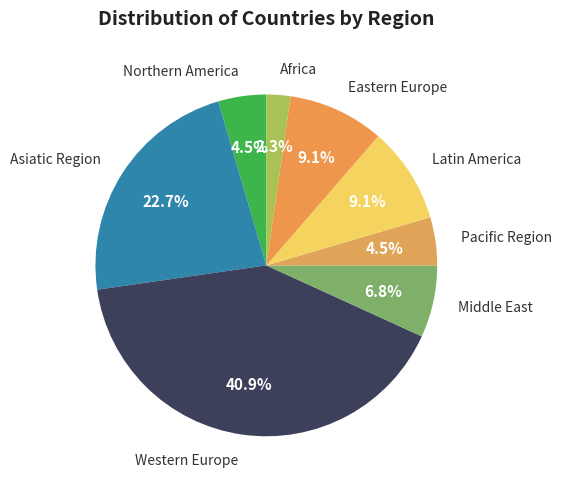

How many slices are in this pie chart?

8